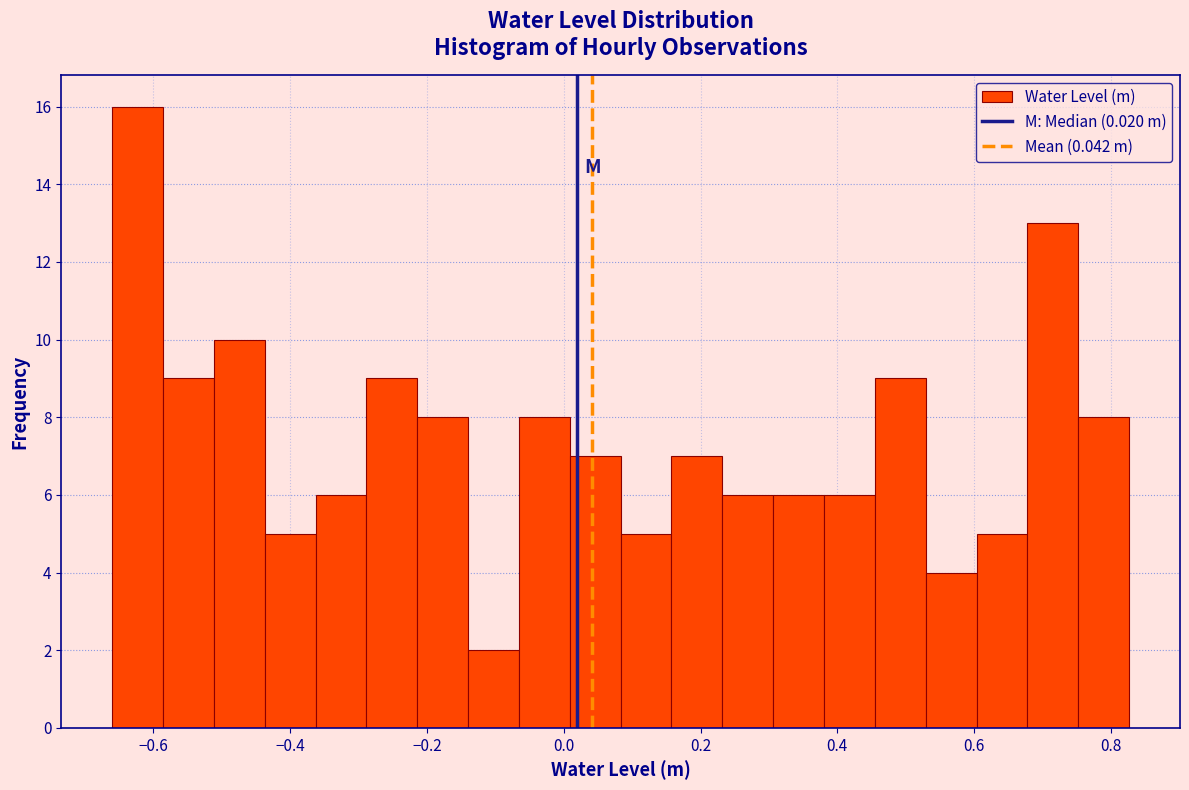

Read against the x-axis, roughly where is the centre of the tallest bar?

-0.62